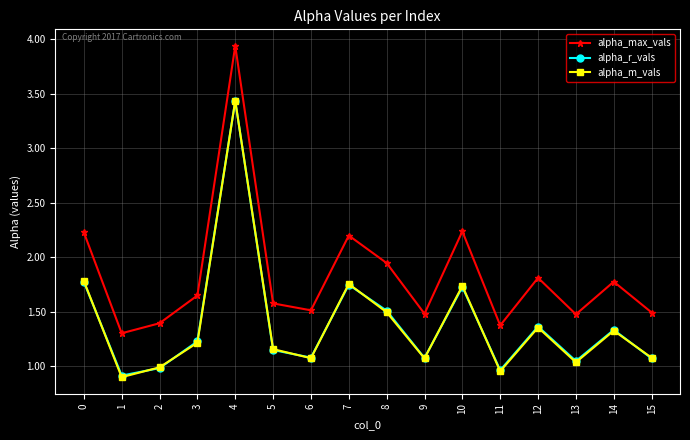

The value of alpha_max_vals at 6 is 1.5. True or false?

True